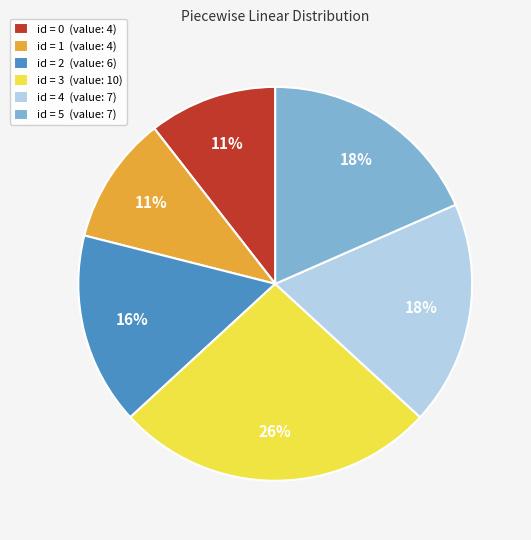

Combined, do id = 4 (value: 7) and id = 3 (value: 10) account for over 50%?

No